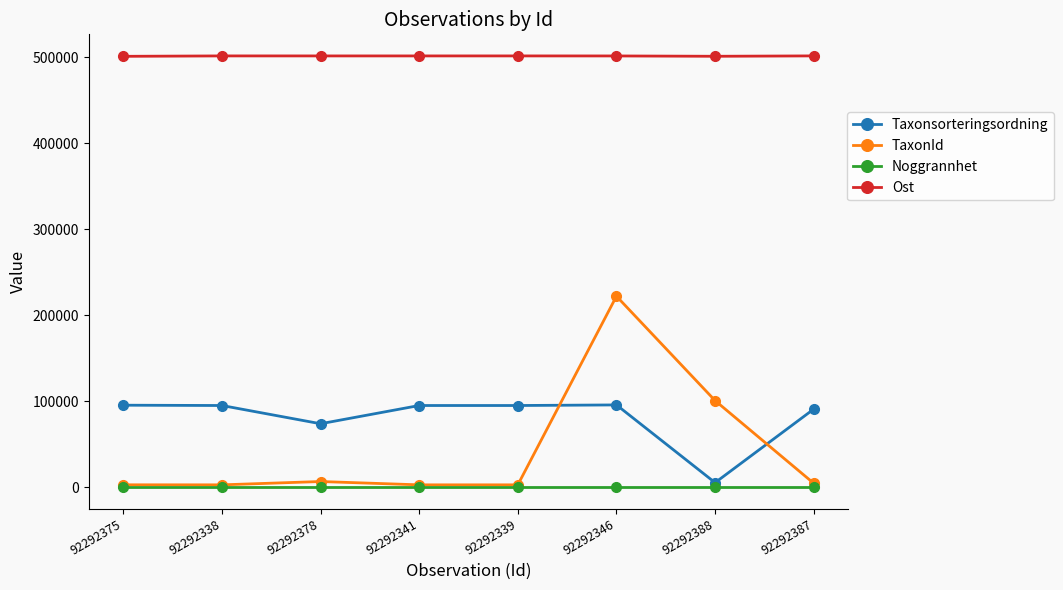

After their last crossing, which series has the higher values: Taxonsorteringsordning or TaxonId?

Taxonsorteringsordning